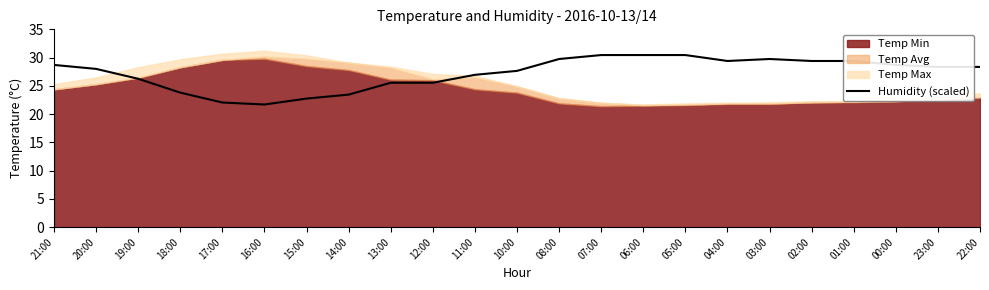

Reading left to right, list all the values displayed in this chart.

21:00=28.7	20:00=28.0	19:00=26.2	18:00=23.8	17:00=22.0	16:00=21.7	15:00=22.8	14:00=23.4	13:00=25.5	12:00=25.5	11:00=26.9	10:00=27.6	08:00=29.7	07:00=30.4	06:00=30.4	05:00=30.4	04:00=29.4	03:00=29.7	02:00=29.4	01:00=29.4	00:00=28.7	23:00=28.3	22:00=28.3